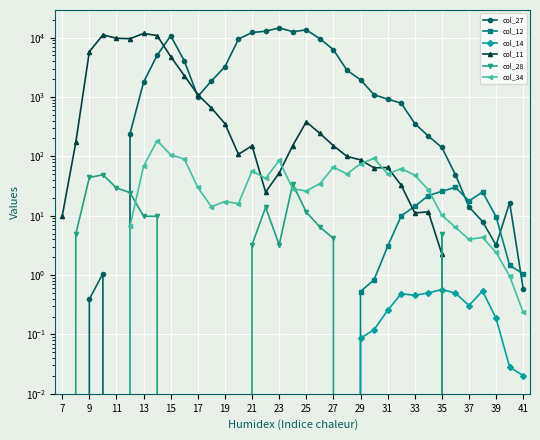

Is it true that col_34 equals 94.4 at 13?

False